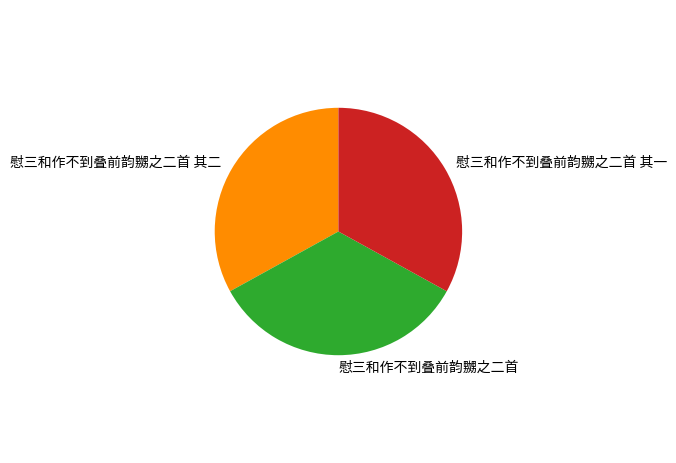

Between 慰三和作不到叠前韵嬲之二首 and 慰三和作不到叠前韵嬲之二首 其二, which is larger?

慰三和作不到叠前韵嬲之二首